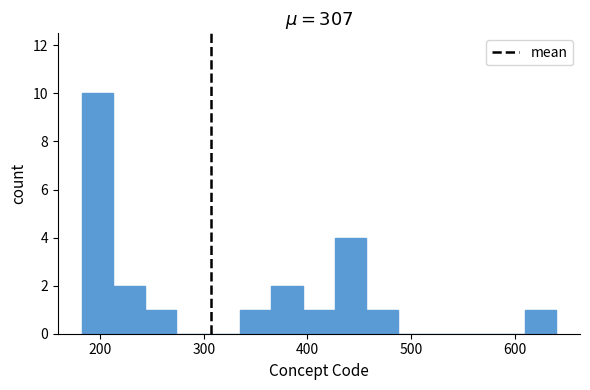

Around what value on the x-axis is the tallest bar? Give the approximate position of its centre, as read against the axis.

200